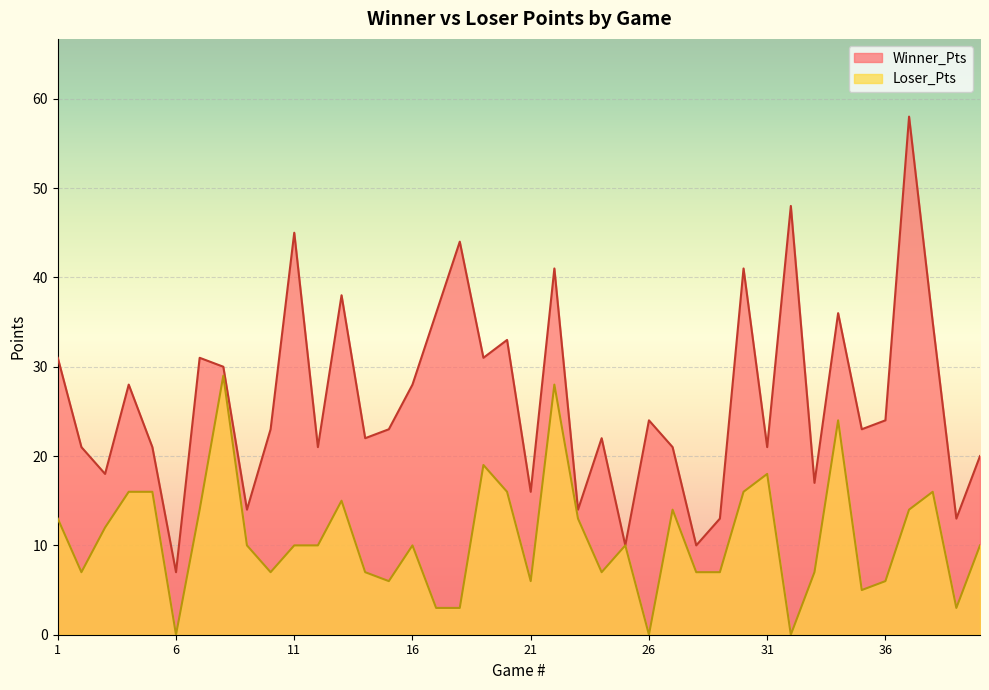

How many interior local peaks does the Loser_Pts series have?

10